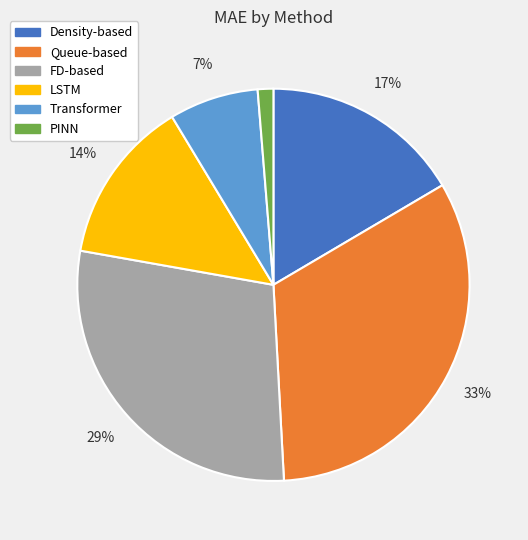

How many slices are in this pie chart?

6